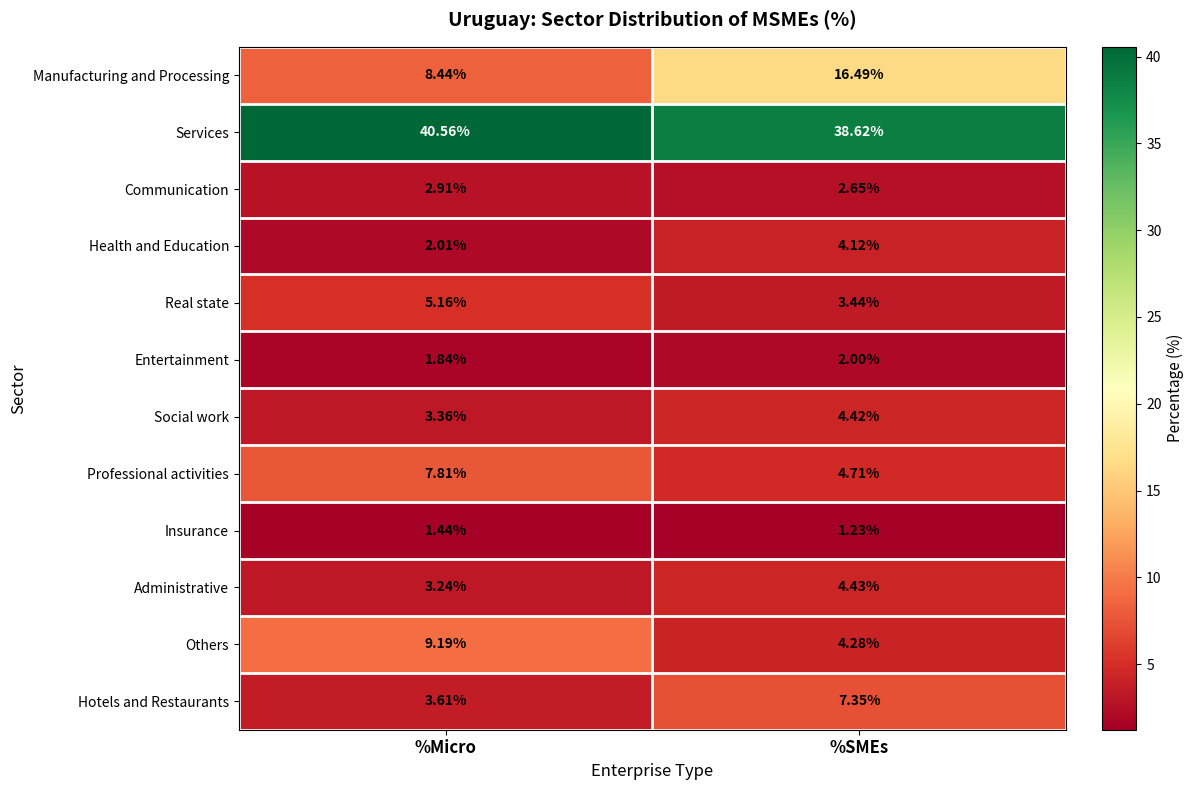

Rank the series by their maximum value, from highest to lowest.

Services, Manufacturing and Processing, Others, Professional activities, Hotels and Restaurants, Real state, Administrative, Social work, Health and Education, Communication, Entertainment, Insurance